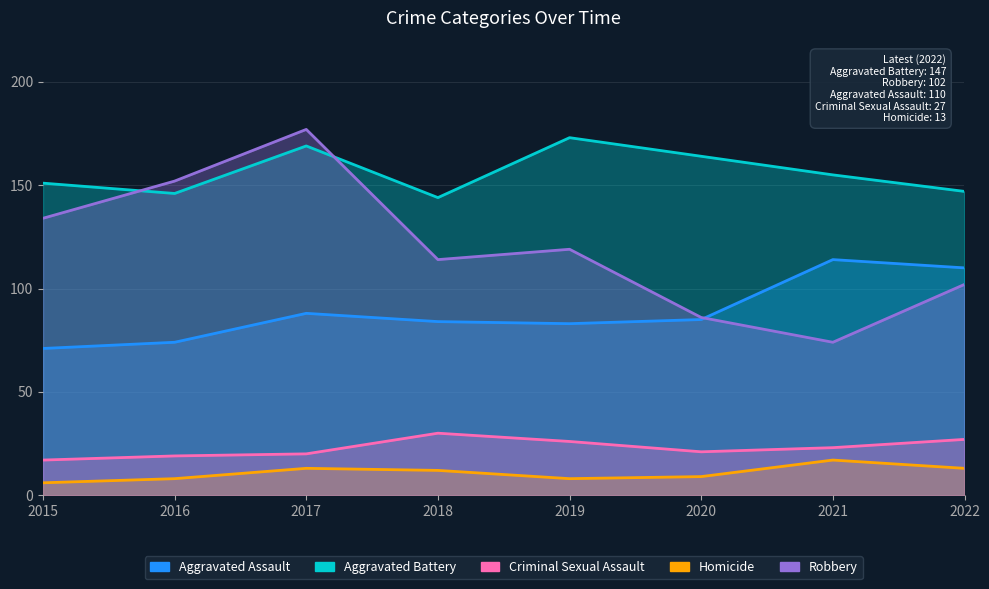

The value of Robbery at 2020 is 120. True or false?

False